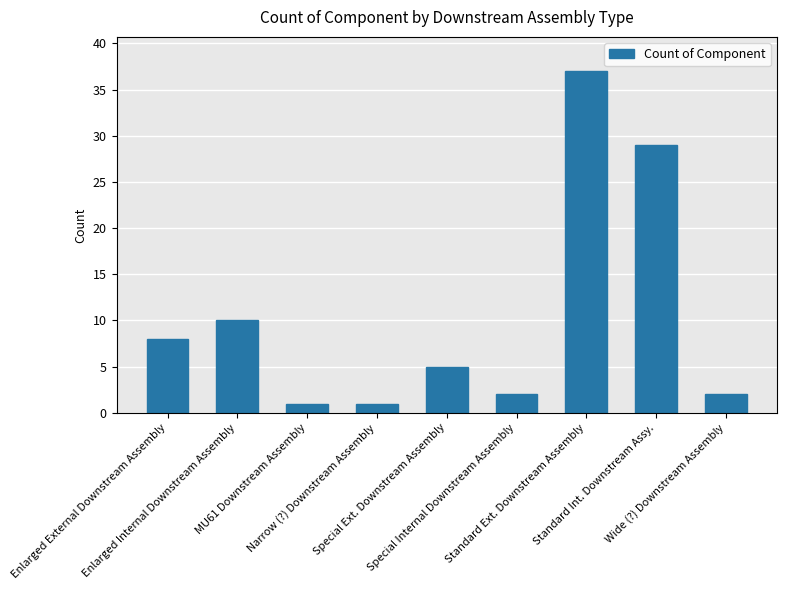

What is the greatest value displayed?

37